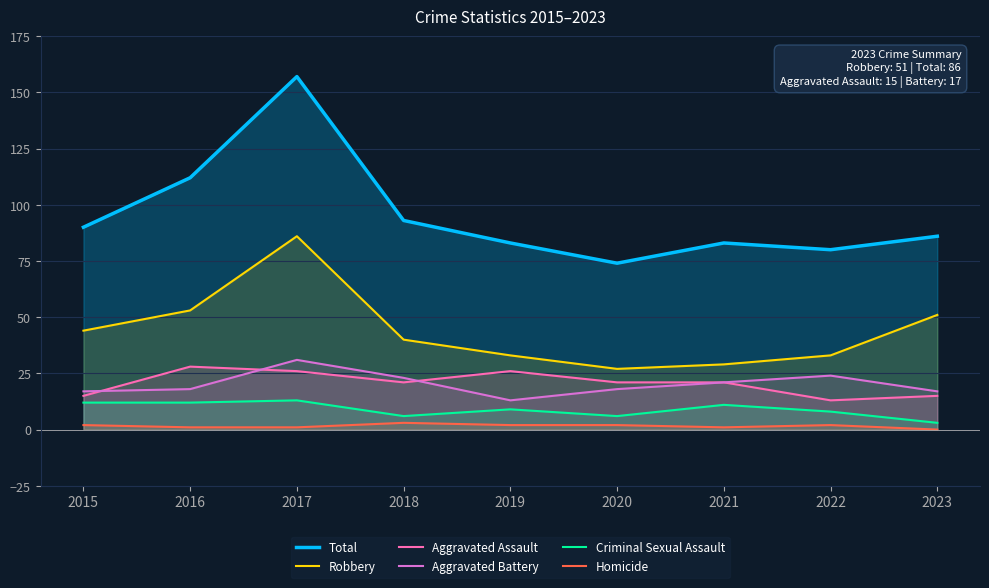

Where is the first local minimum for Total?

2020